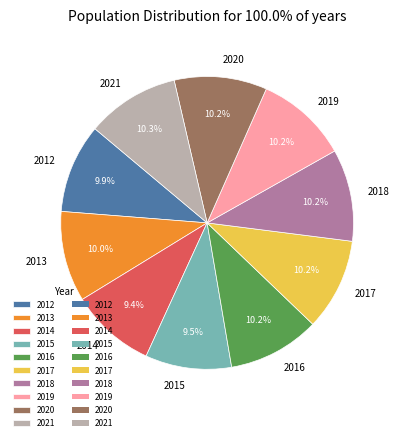

Does 2019 account for over 50% of the chart?

No